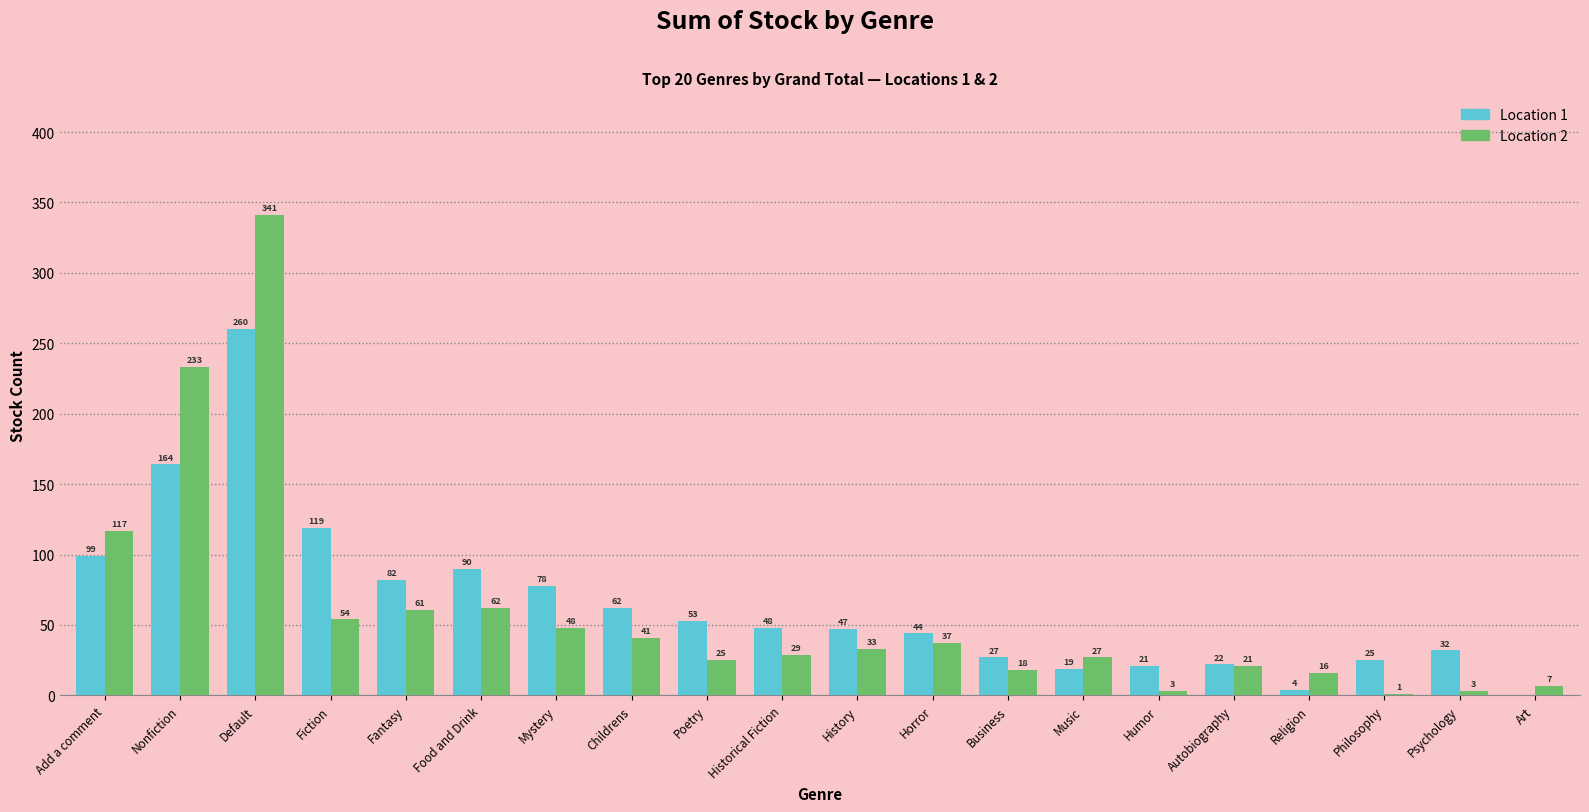

What is the total value across all series at Horror?

81